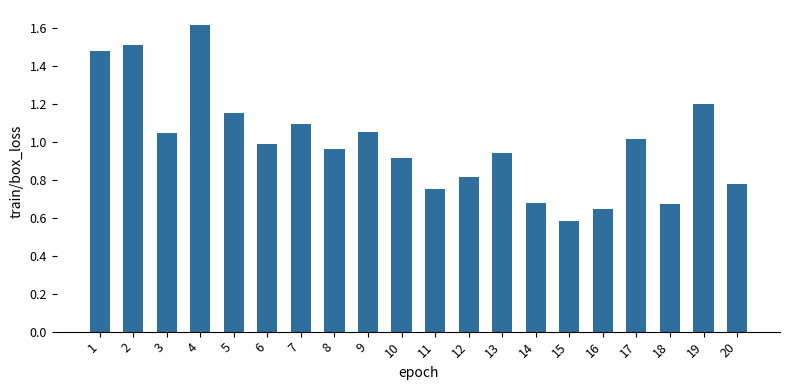

Which category has the lowest value across all series?

15